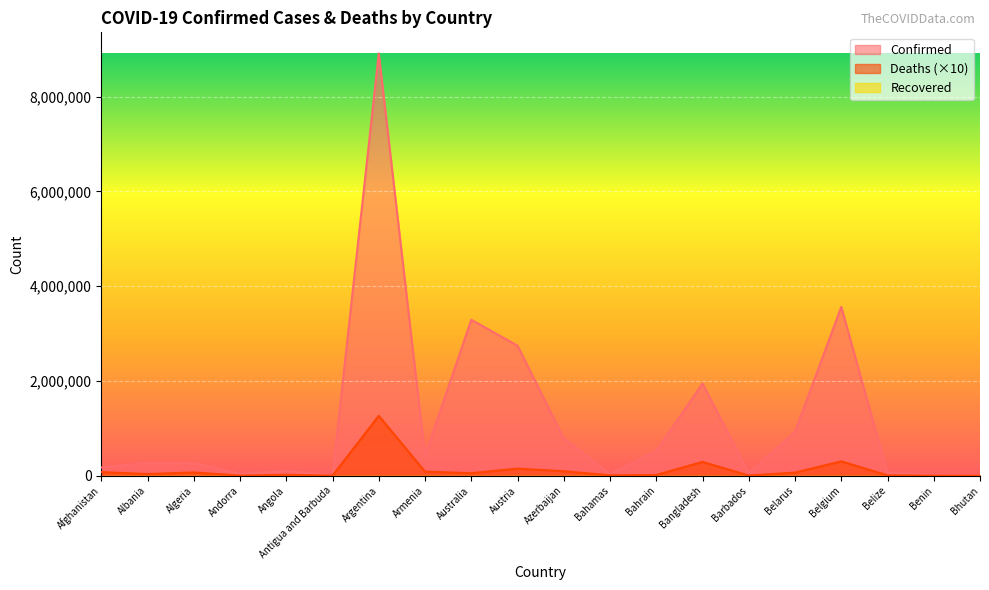

What is the label of the 8th point from the right?

Bahrain